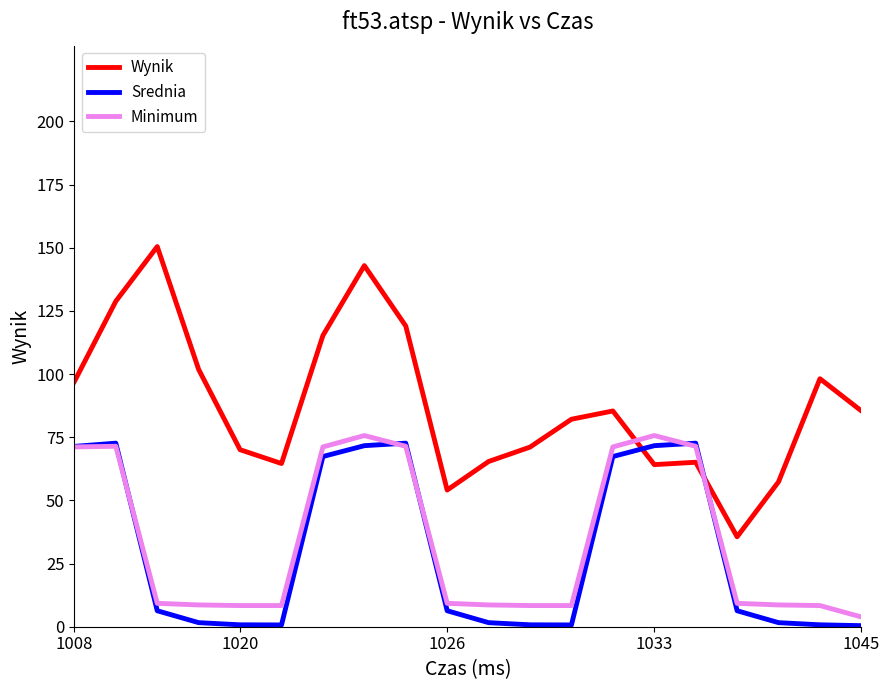

What is the maximum value for Minimum?

75.7